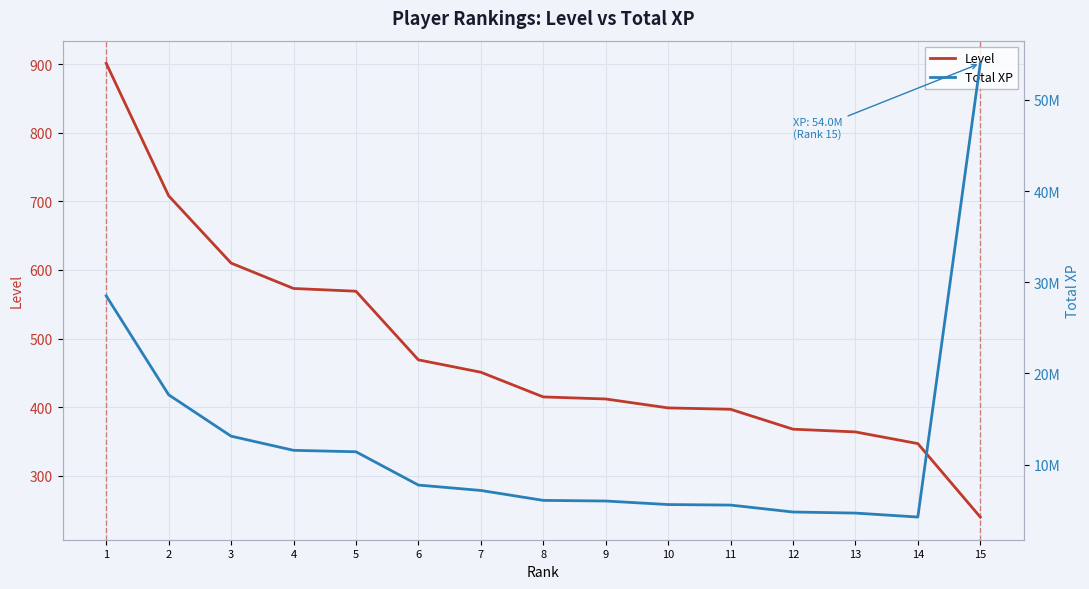

What are all the series names shown in the legend?

Level, Total XP